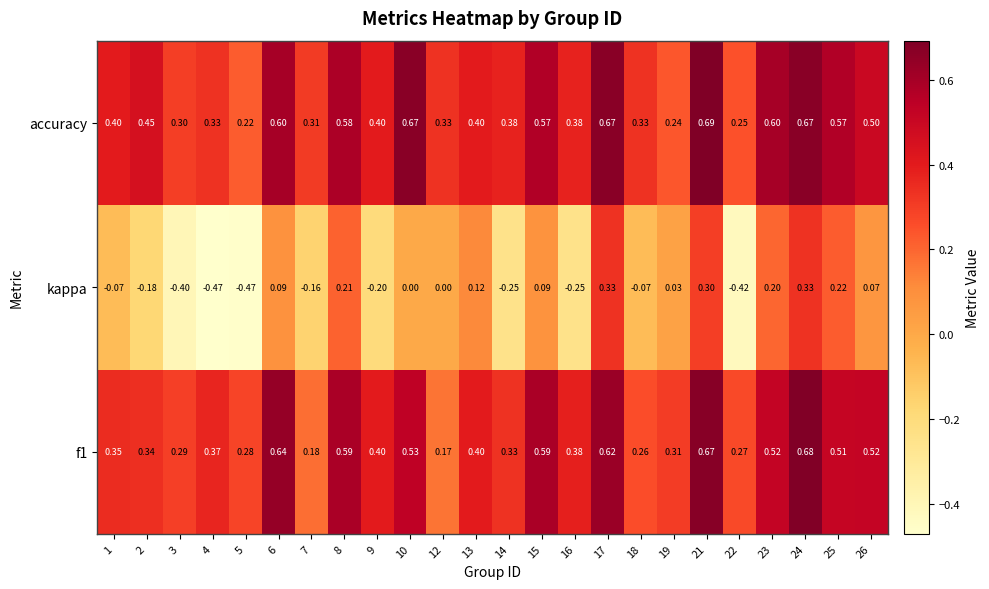

At how many categories does at least one series exceed 0?

24